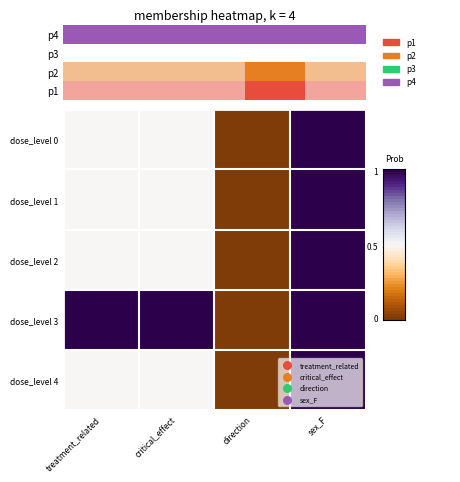

Reading left to right, what are all the values shown in this chart?

row_0: 0=0.5	1=0.5	2=0.0	3=1.0
row_1: 0=0.5	1=0.5	2=0.0	3=1.0
row_2: 0=0.5	1=0.5	2=0.0	3=1.0
row_3: 0=1.0	1=1.0	2=0.0	3=1.0
row_4: 0=0.5	1=0.5	2=0.0	3=1.0